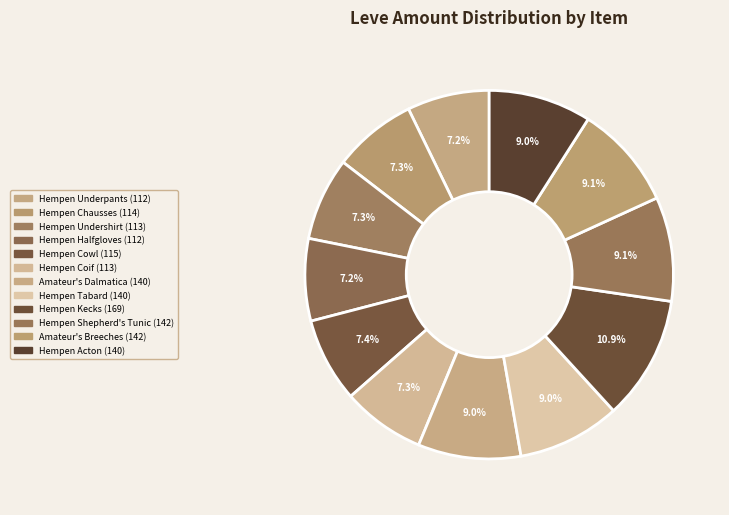

Count the number of slices in the pie.

12